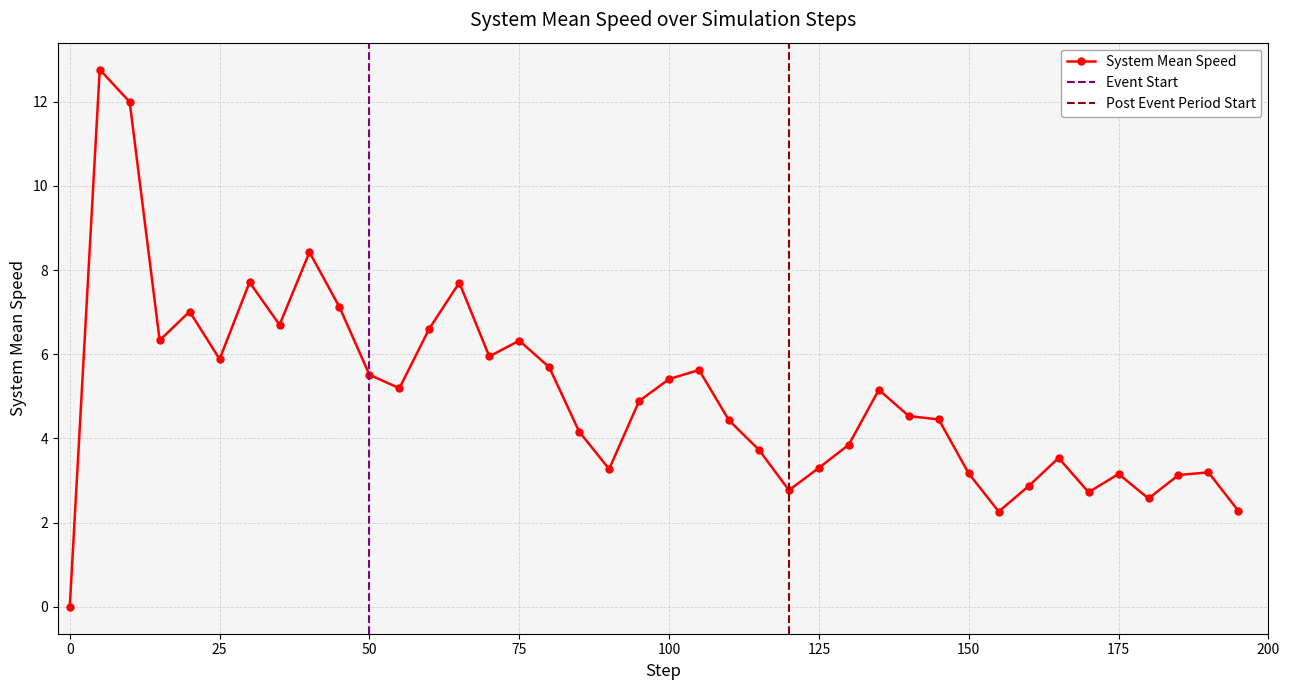

Does the chart display data point markers on the line(s)?

Yes